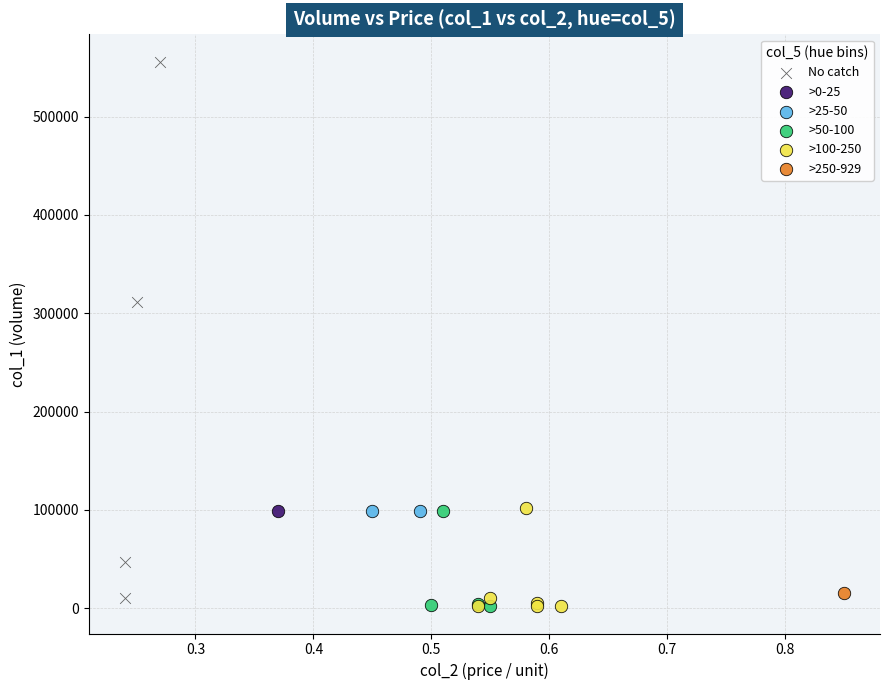

What are all the series names shown in the legend?

No catch, >0-25, >25-50, >50-100, >100-250, >250-929